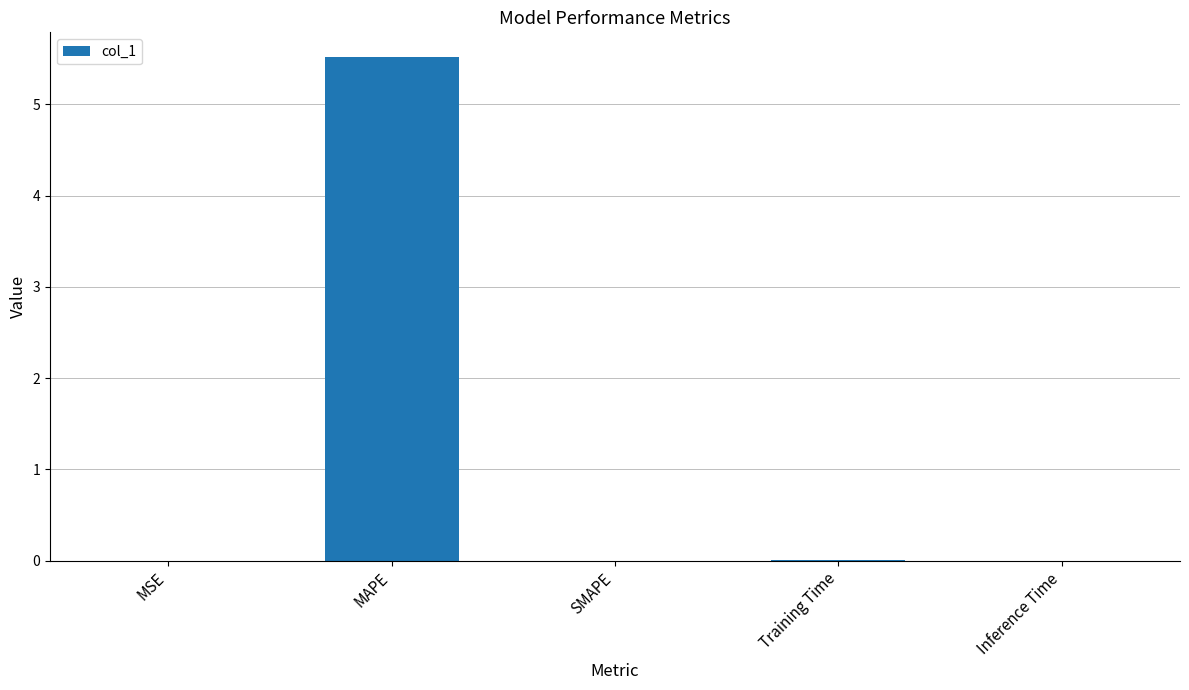

True or false: the data shows 0.0 at Inference Time.

True